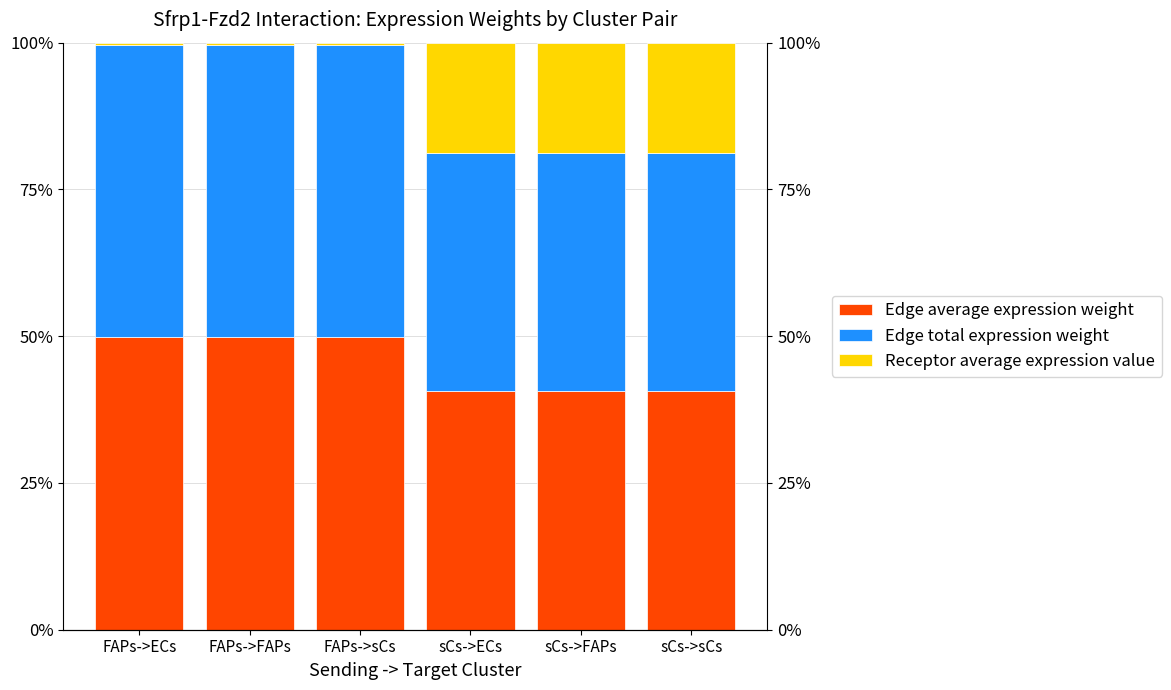

Reading left to right, extract all data points from this chart.

Edge average expression weight: FAPs->ECs=49.8	FAPs->FAPs=49.8	FAPs->sCs=49.8	sCs->ECs=40.6	sCs->FAPs=40.6	sCs->sCs=40.6
Edge total expression weight: FAPs->ECs=49.8	FAPs->FAPs=49.8	FAPs->sCs=49.8	sCs->ECs=40.6	sCs->FAPs=40.6	sCs->sCs=40.6
Receptor average expression value: FAPs->ECs=0.4	FAPs->FAPs=0.4	FAPs->sCs=0.4	sCs->ECs=18.8	sCs->FAPs=18.8	sCs->sCs=18.8